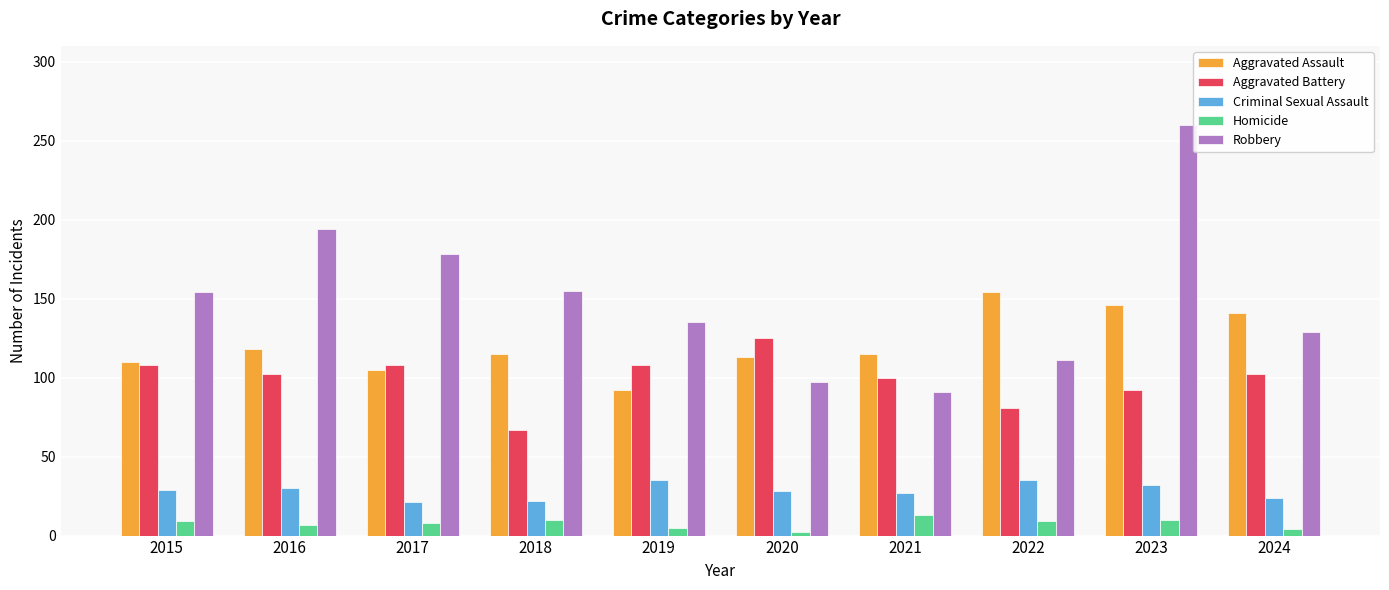

Rank the series at 2023 from lowest to highest value.

Homicide, Criminal Sexual Assault, Aggravated Battery, Aggravated Assault, Robbery